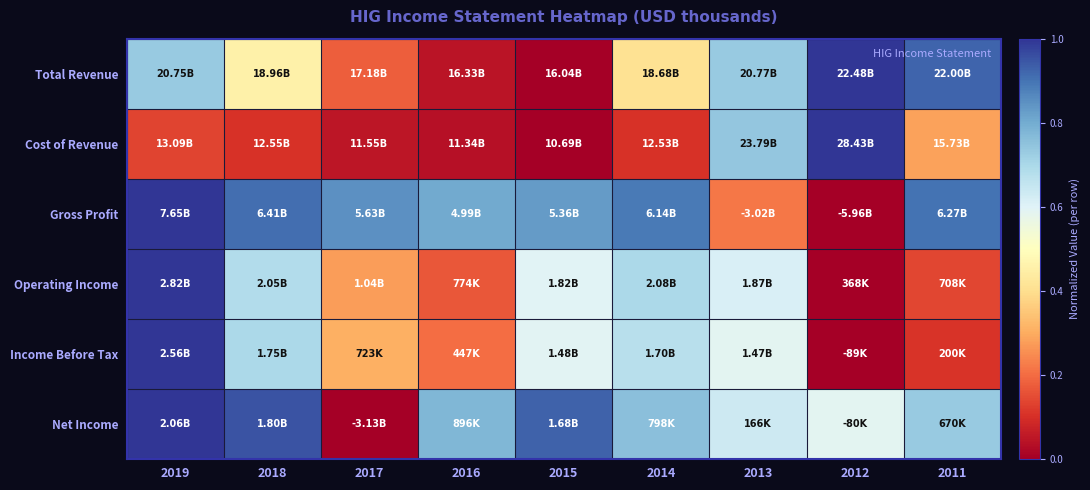

What is the total value across all series at 2011?

3.1